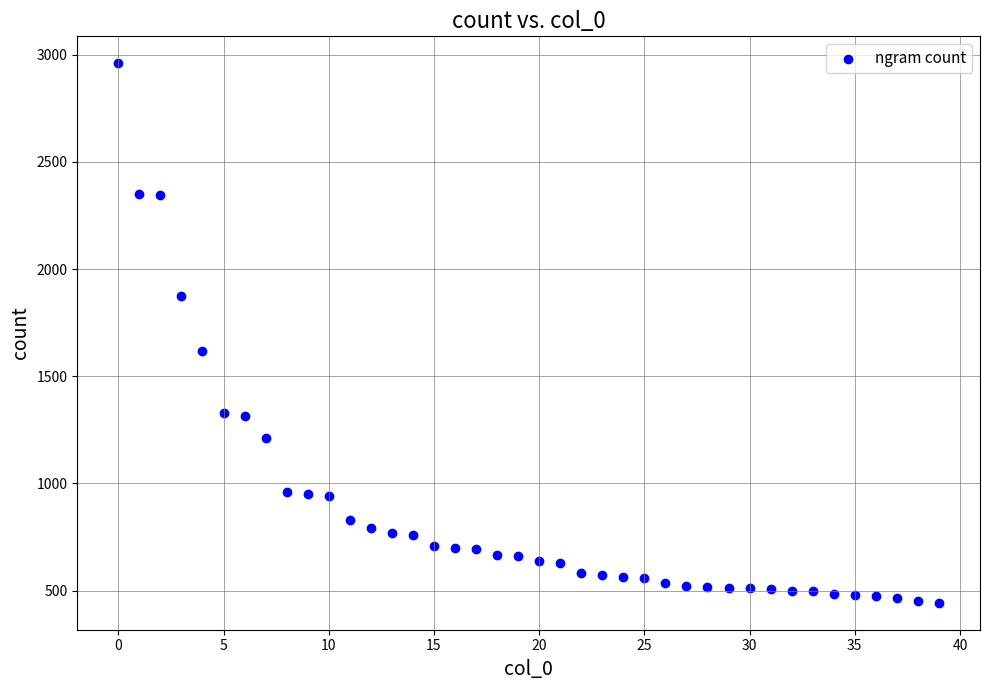

What is the range of Y values (max minus min)?

2515